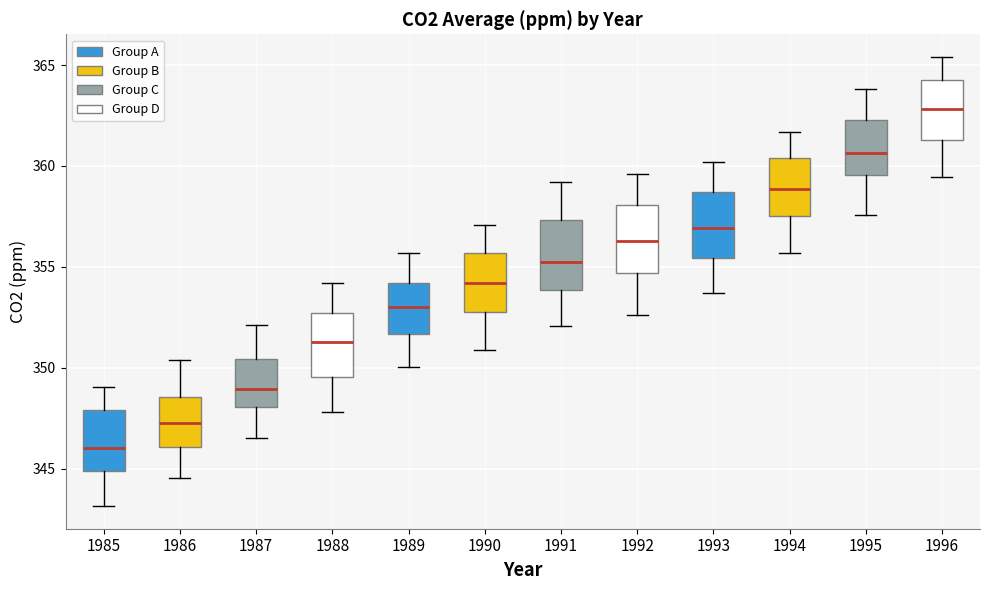

Reading left to right, transcribe this box plot: for each box, give where its median line is, the range the box spans, and where its two whiskers end, as read against the y-axis. The values are not printed on the chart, so give them approximately, as read against the axis.

1985: median 346.0, box 345.0 to 348.0, whiskers 343.0 to 349.0
1986: median 347.5, box 346.0 to 348.5, whiskers 344.5 to 350.5
1987: median 349.0, box 348.0 to 350.5, whiskers 346.5 to 352.0
1988: median 351.5, box 349.5 to 352.5, whiskers 348.0 to 354.0
1989: median 353.0, box 351.5 to 354.0, whiskers 350.0 to 355.5
1990: median 354.0, box 352.5 to 355.5, whiskers 351.0 to 357.0
1991: median 355.5, box 354.0 to 357.5, whiskers 352.0 to 359.0
1992: median 356.5, box 354.5 to 358.0, whiskers 352.5 to 359.5
1993: median 357.0, box 355.5 to 358.5, whiskers 353.5 to 360.0
1994: median 359.0, box 357.5 to 360.5, whiskers 355.5 to 361.5
1995: median 360.5, box 359.5 to 362.5, whiskers 357.5 to 364.0
1996: median 363.0, box 361.5 to 364.0, whiskers 359.5 to 365.5